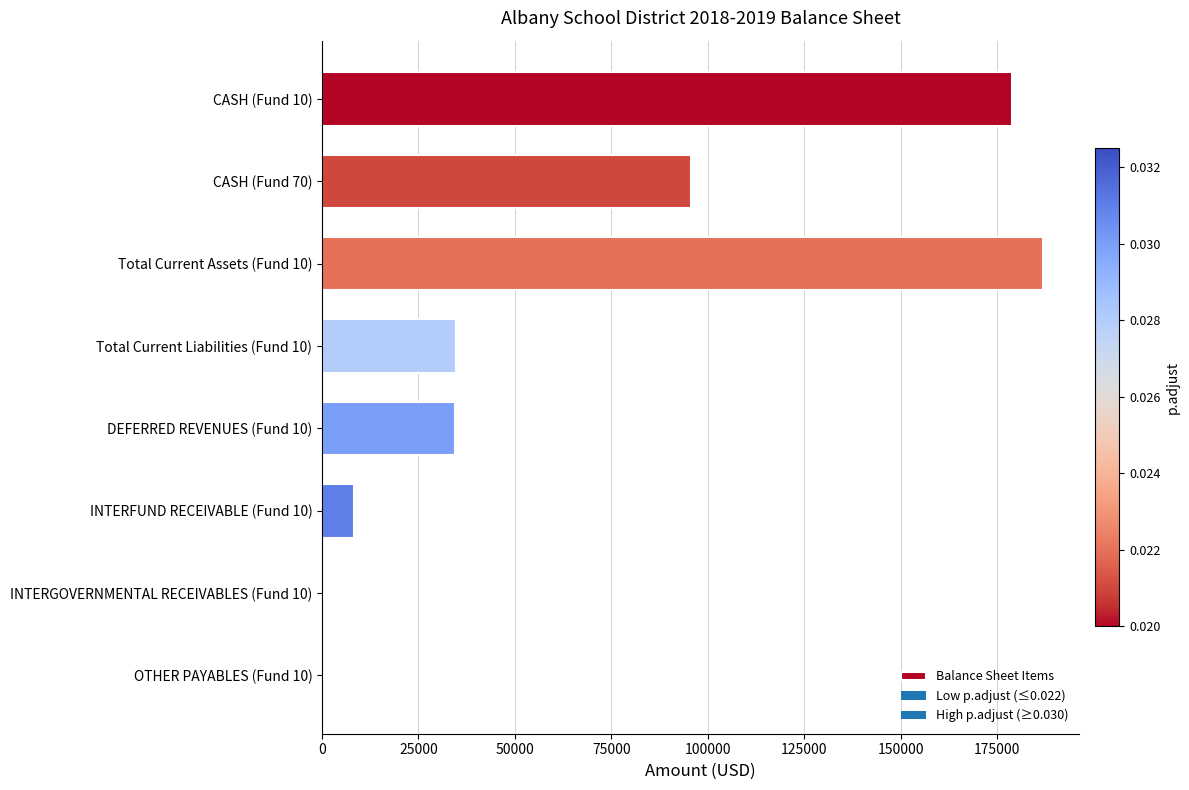

Is it true that the value at CASH (Fund 70) is 95716.6?

True